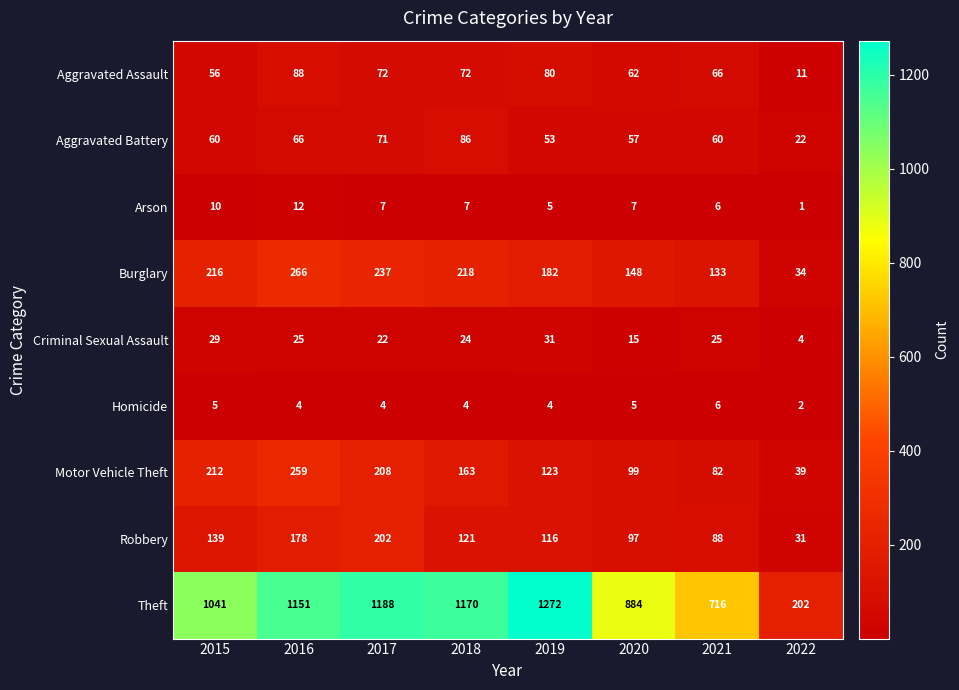

Where is Motor Vehicle Theft nearest to the value 149?

2018